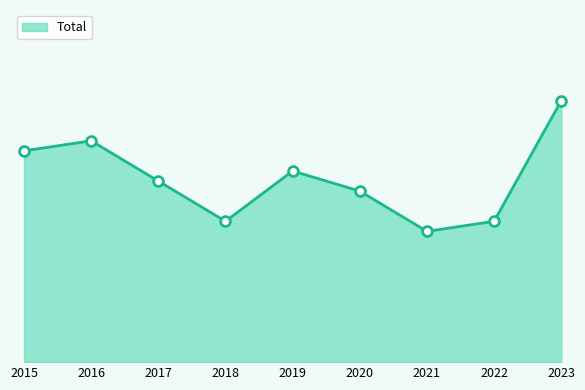

What is the change in value from 2018 to 2019?

+5